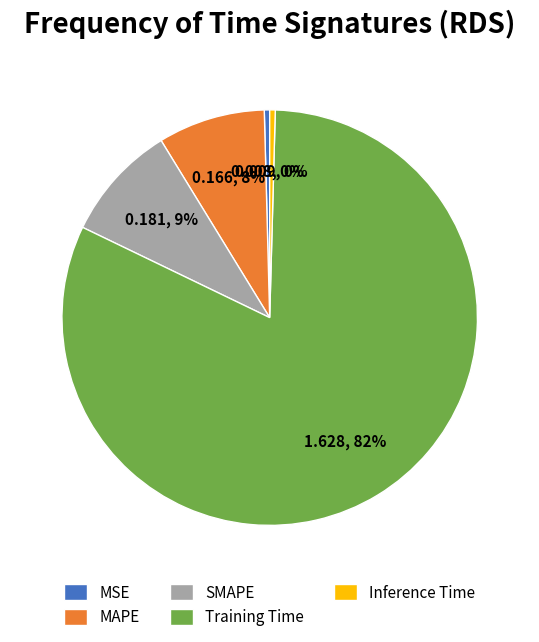

True or false: SMAPE accounts for 24% of the total.

False